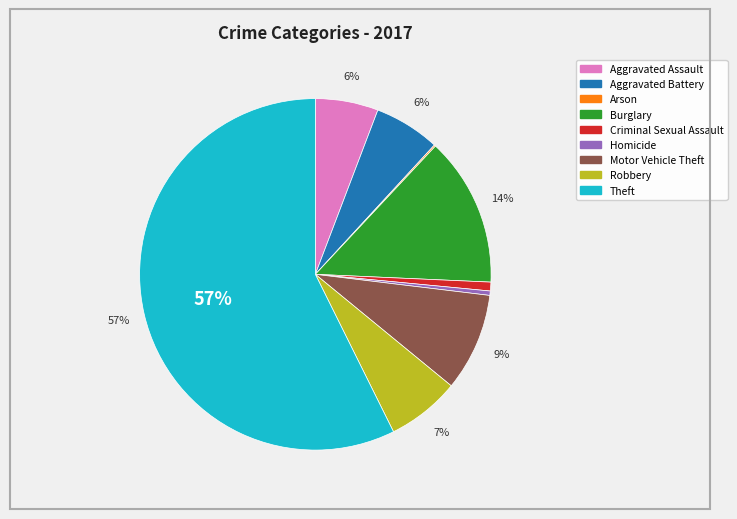

Is Theft the majority of the pie?

Yes